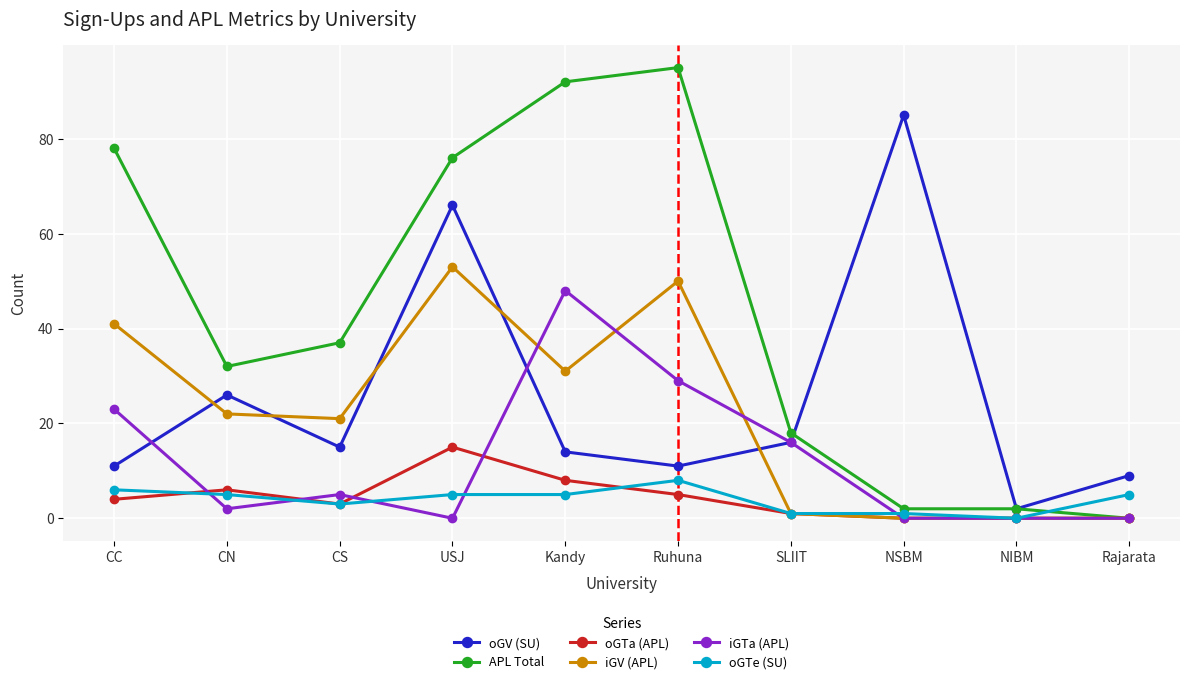

What is the label of the 4th point from the left?

USJ